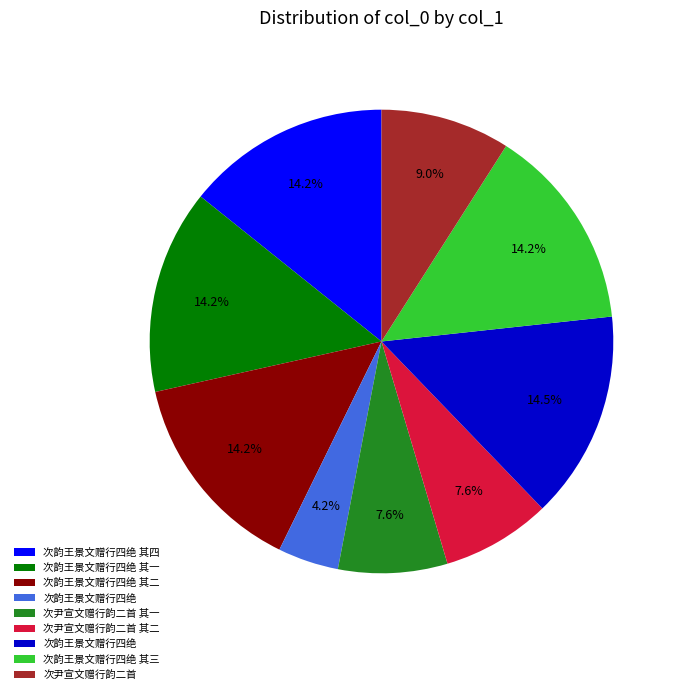

To the nearest percent, what is the difference between the largest and smallest slice percentages?

10%